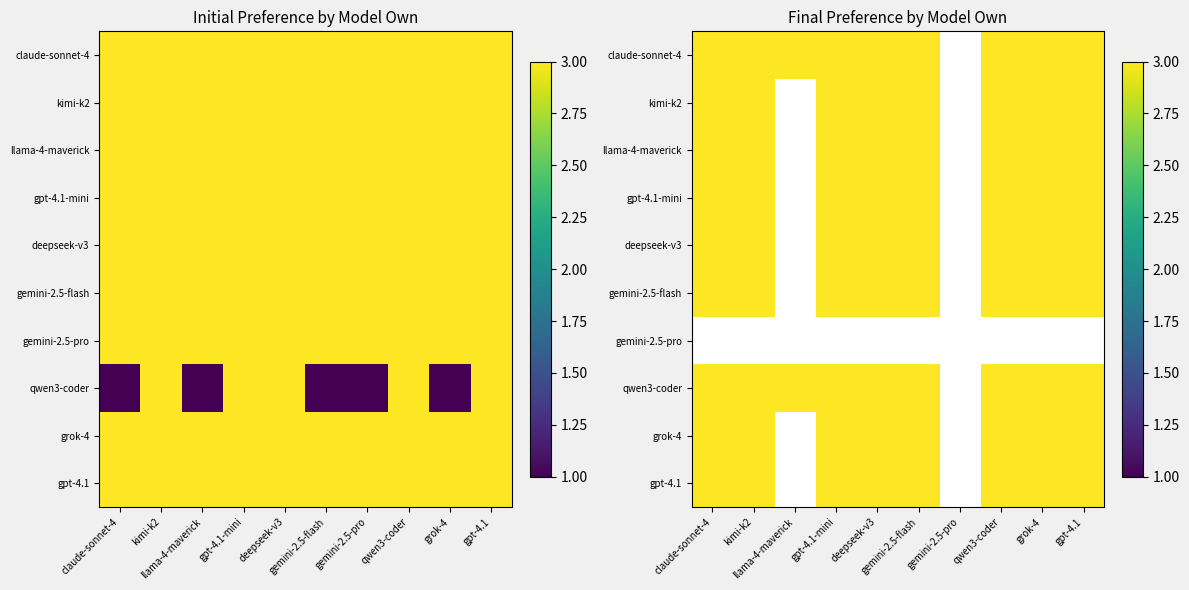

Between google/gemini-2.5-pro and openai/gpt-4.1-mini, which is larger?

google/gemini-2.5-pro